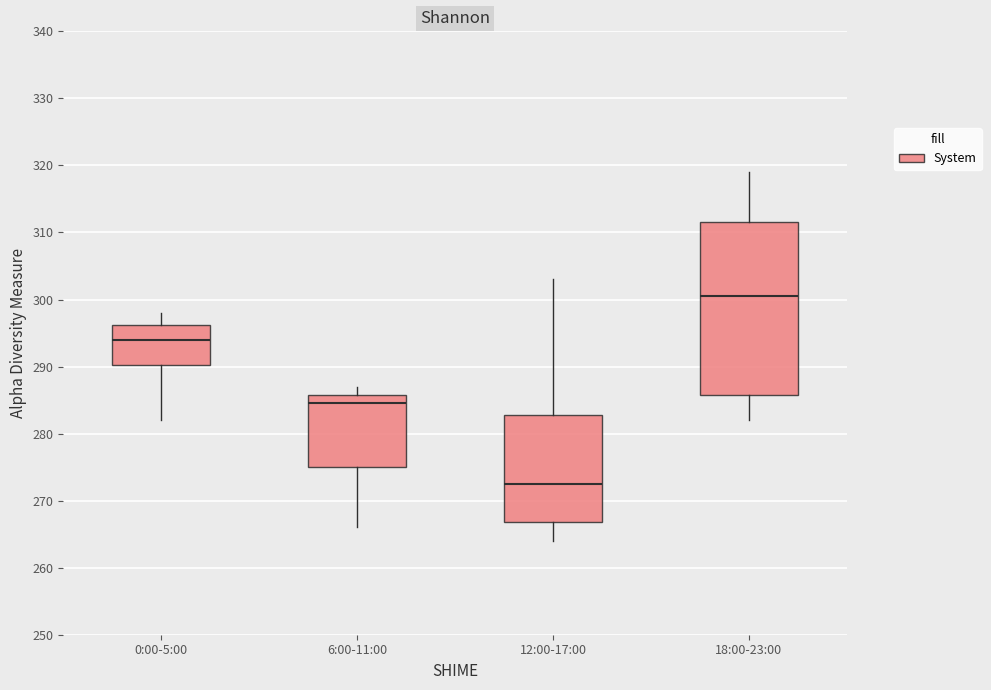

Reading left to right, read every box against the y-axis: the position of its median line, the range the box covers, and the ends of its whiskers. The values are not printed on the chart, so give them approximately, as read against the axis.

0:00-5:00: median 294, box 290 to 296, whiskers 282 to 298
6:00-11:00: median 285, box 275 to 286, whiskers 266 to 287
12:00-17:00: median 273, box 267 to 283, whiskers 264 to 303
18:00-23:00: median 301, box 286 to 312, whiskers 282 to 319